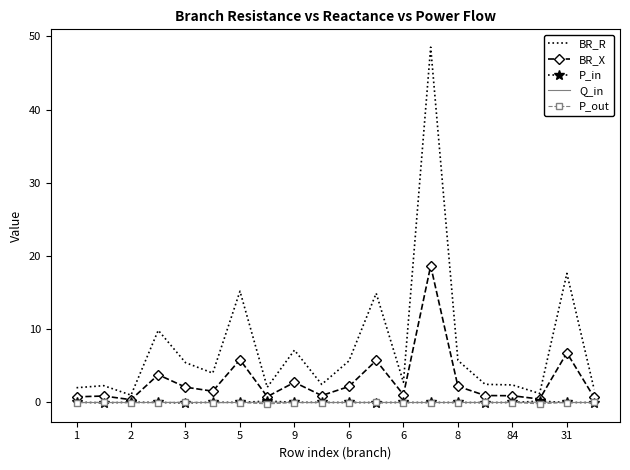

What is the greatest value displayed?

48.5